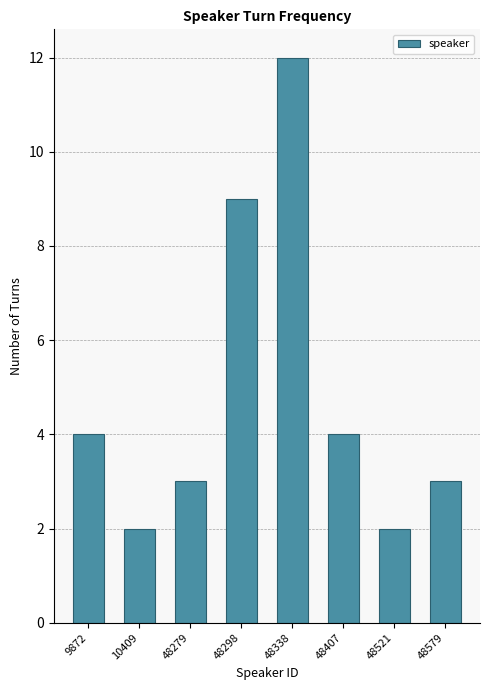

Reading left to right, extract all data points from this chart.

9872=4	10409=2	48279=3	48298=9	48338=12	48407=4	48521=2	48579=3